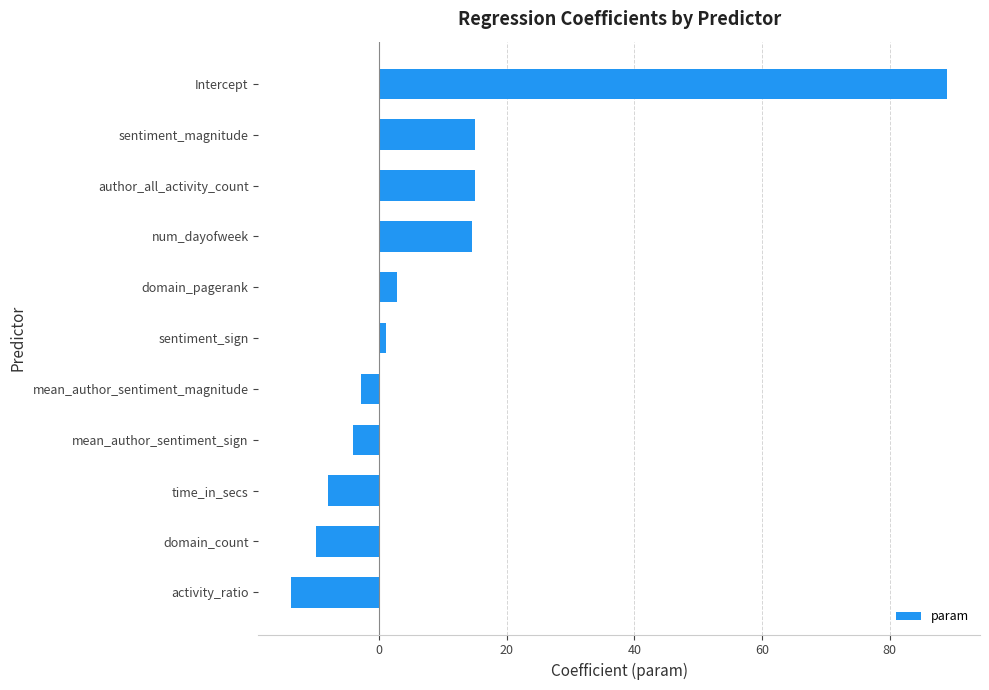

What is the change in value from domain_pagerank to Intercept?

+86.2